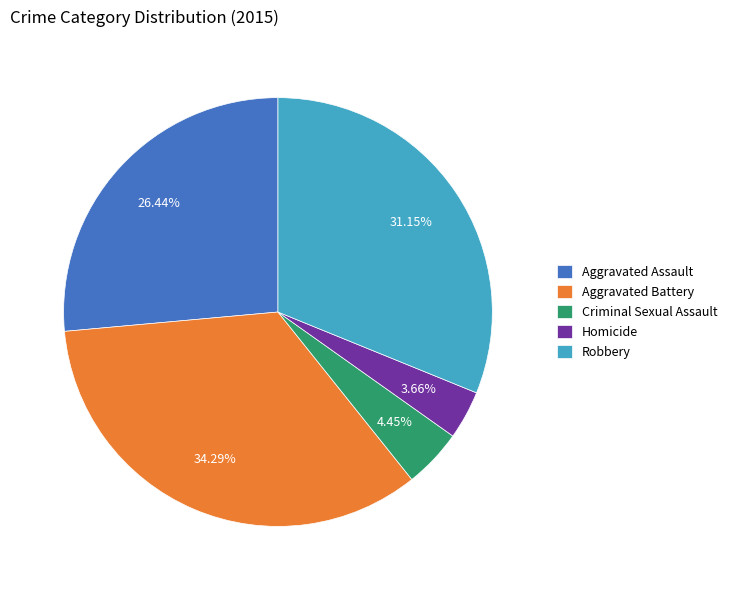

What percentage is the Criminal Sexual Assault slice, to the nearest percent?

4%